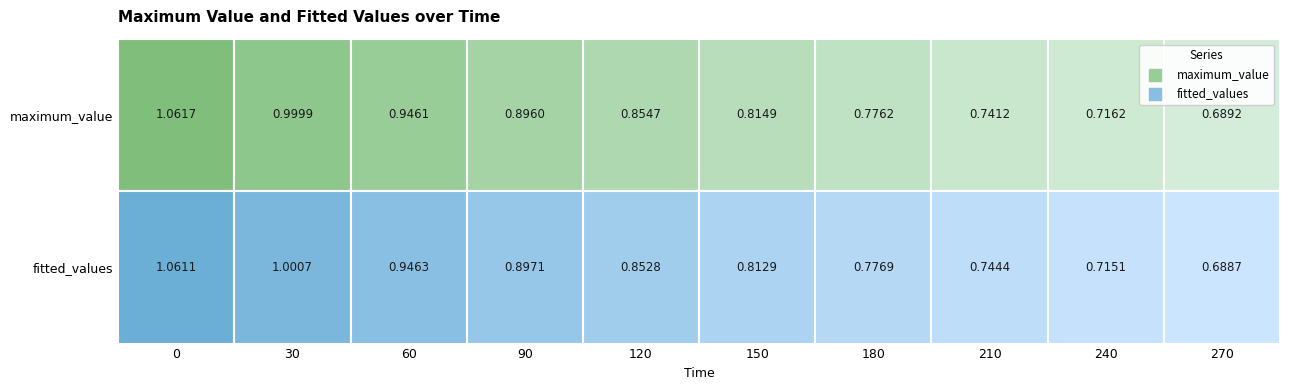

Between 0 and 240, which series saw the biggest shift?

fitted_values